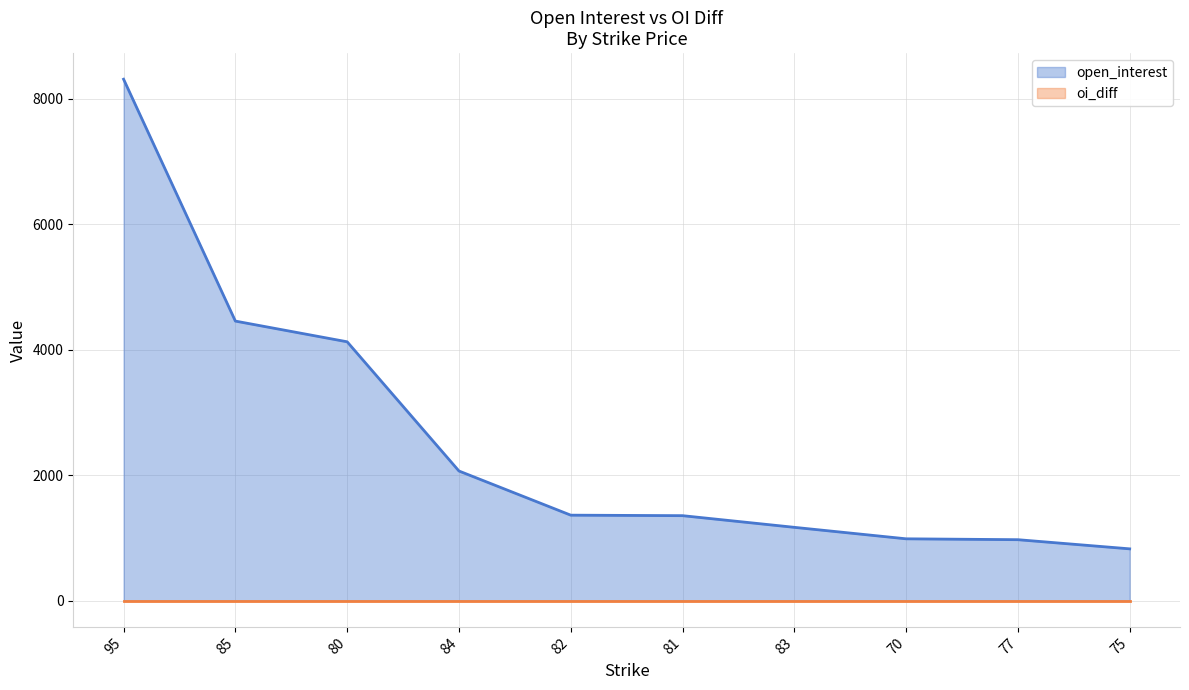

Which category has the lowest value across all series?

75